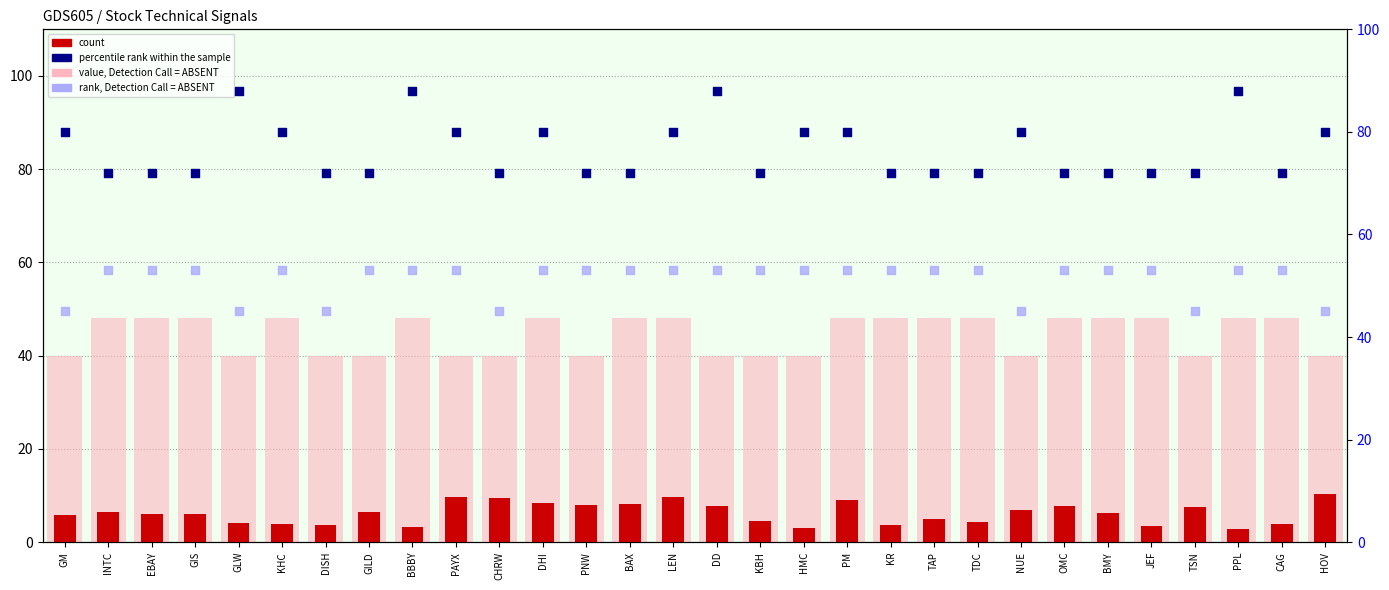

What are all the series names shown in the legend?

count, value, Detection Call = ABSENT, percentile rank within the sample, rank, Detection Call = ABSENT